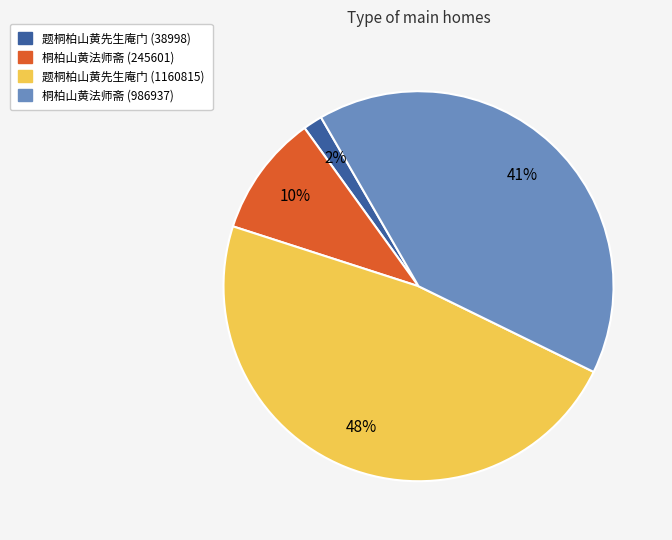

Is there any slice that represents more than half of the pie?

No